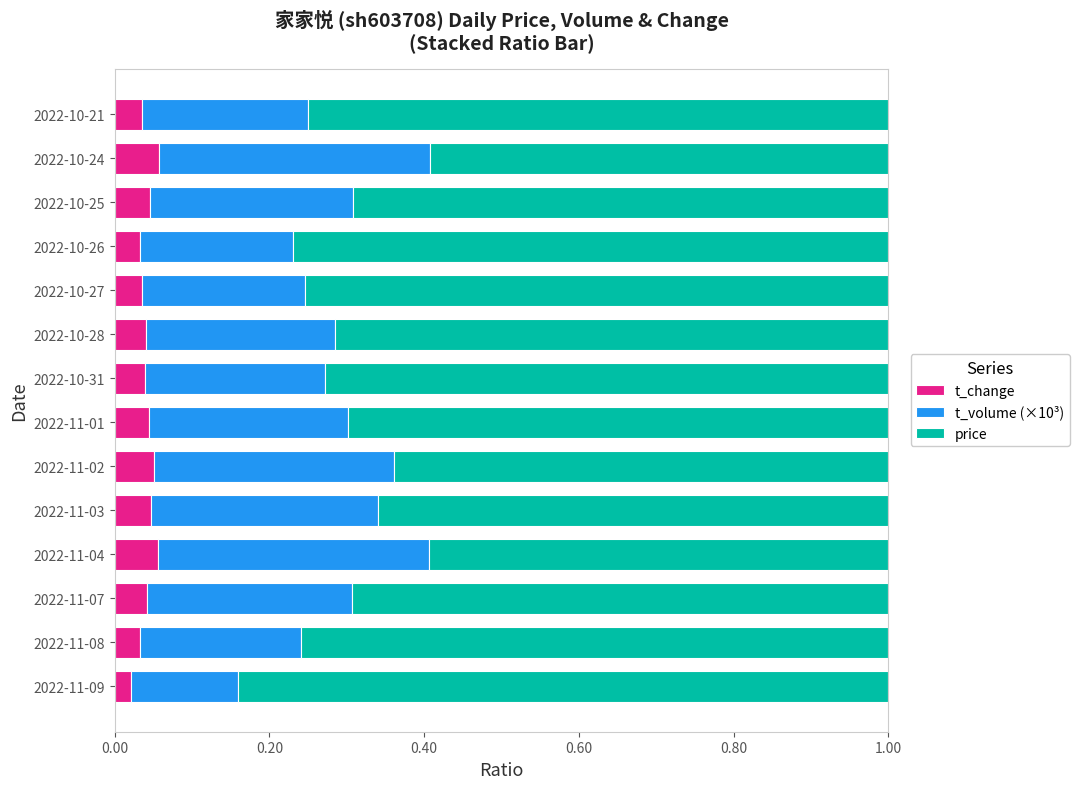

What is the total value across all series at 2022-10-28?

1.0